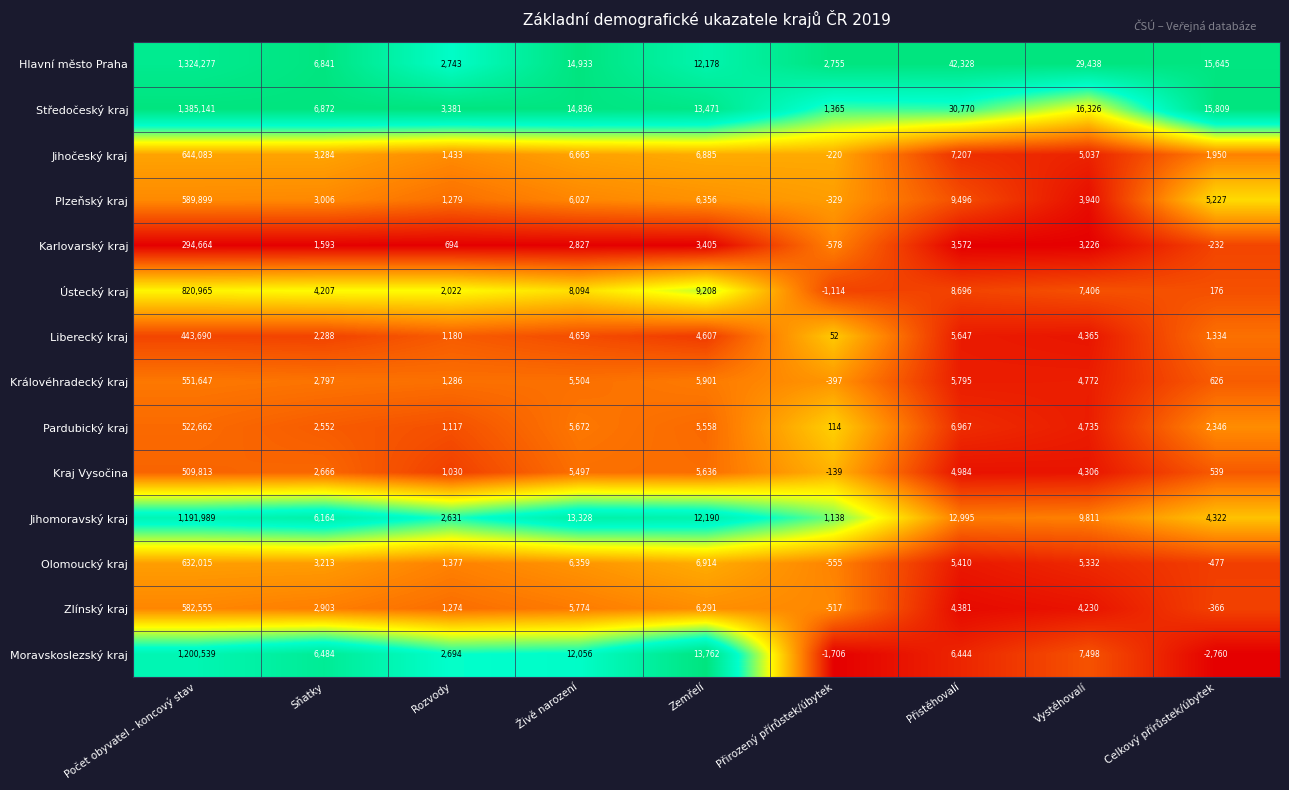

At which category is the sum across all series the highest?

Počet obyvatel - koncový stav